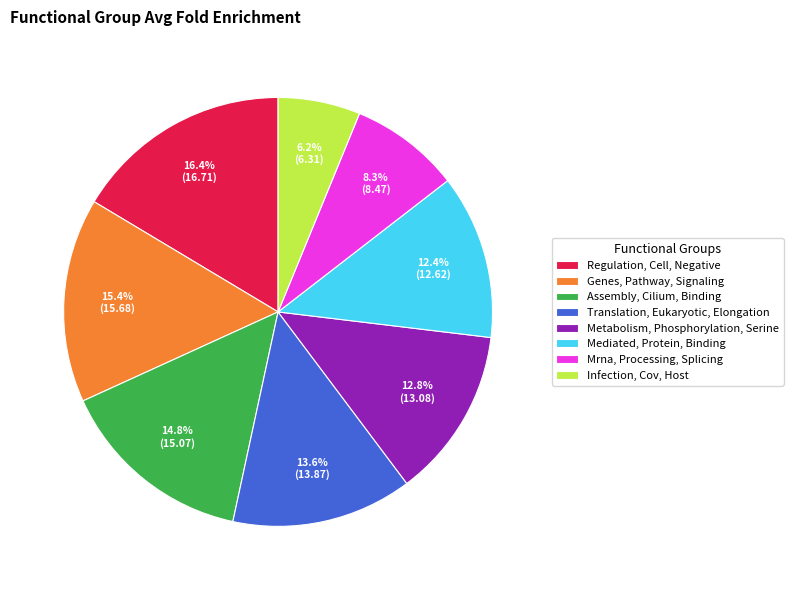

True or false: Mrna, Processing, Splicing accounts for 18% of the total.

False